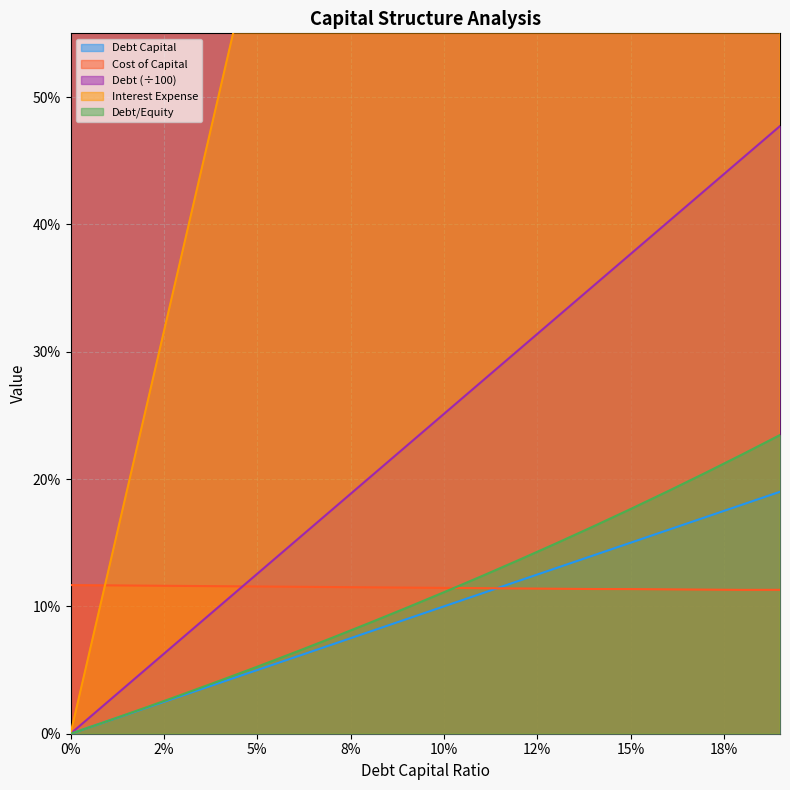

The value of cost_capital at 0.04 is 0.1. True or false?

True